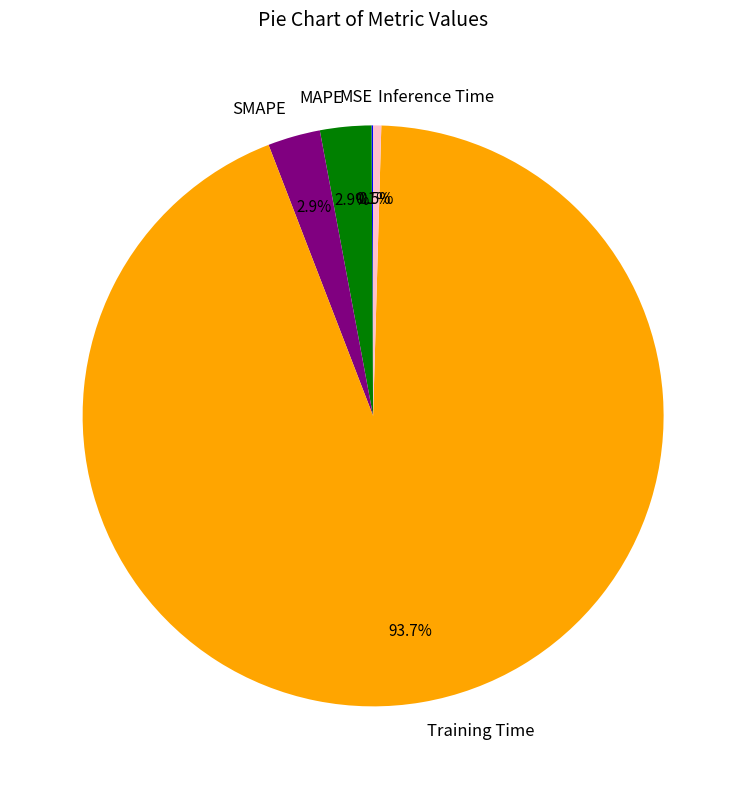

The MAPE slice represents 3% of the pie. True or false?

True